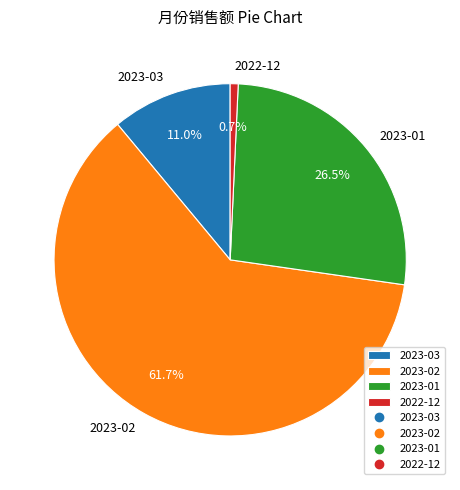

To the nearest percent, what is the difference between the largest and smallest slice percentages?

61%